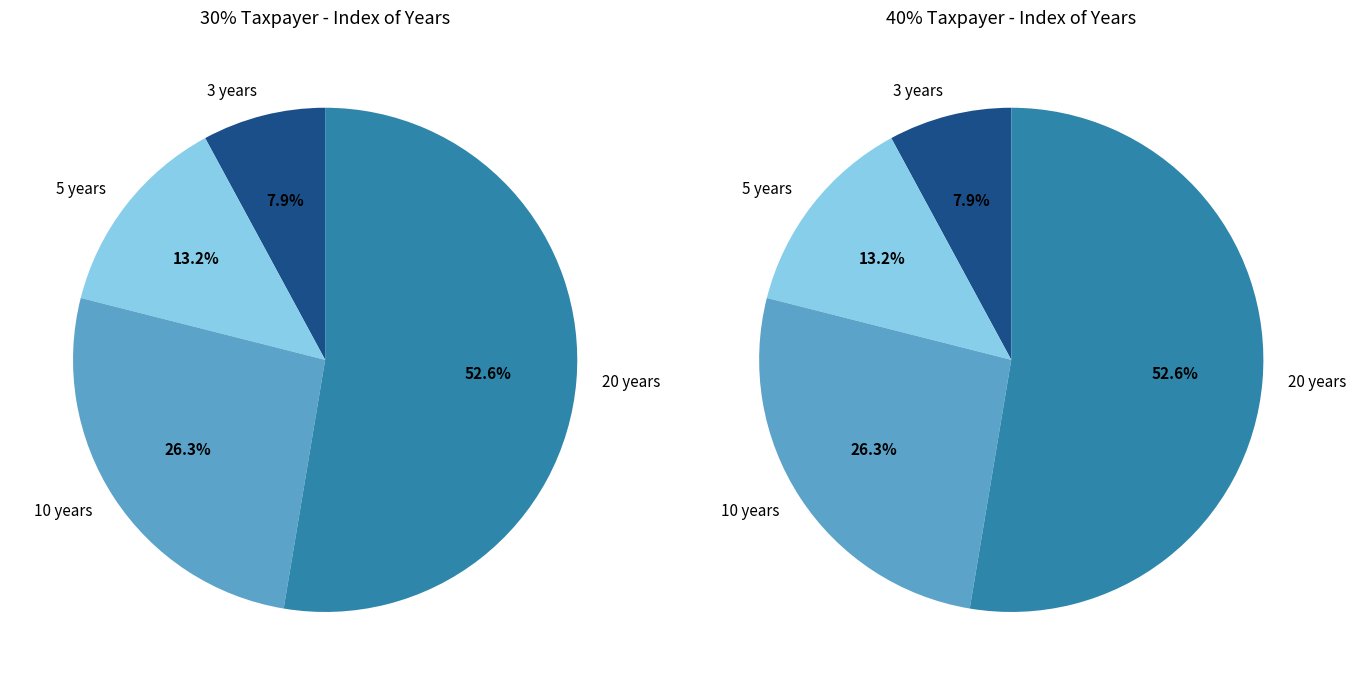

Combined, what portion of the pie is 3 years and 10 years?

34.2%